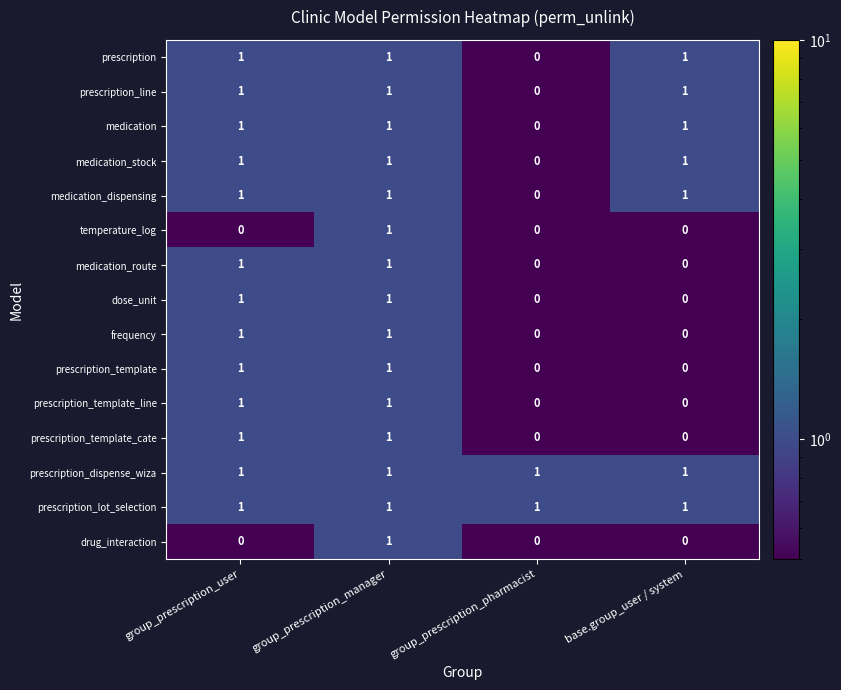

Is it true that medication_route equals -1 at base.group_user / system?

False